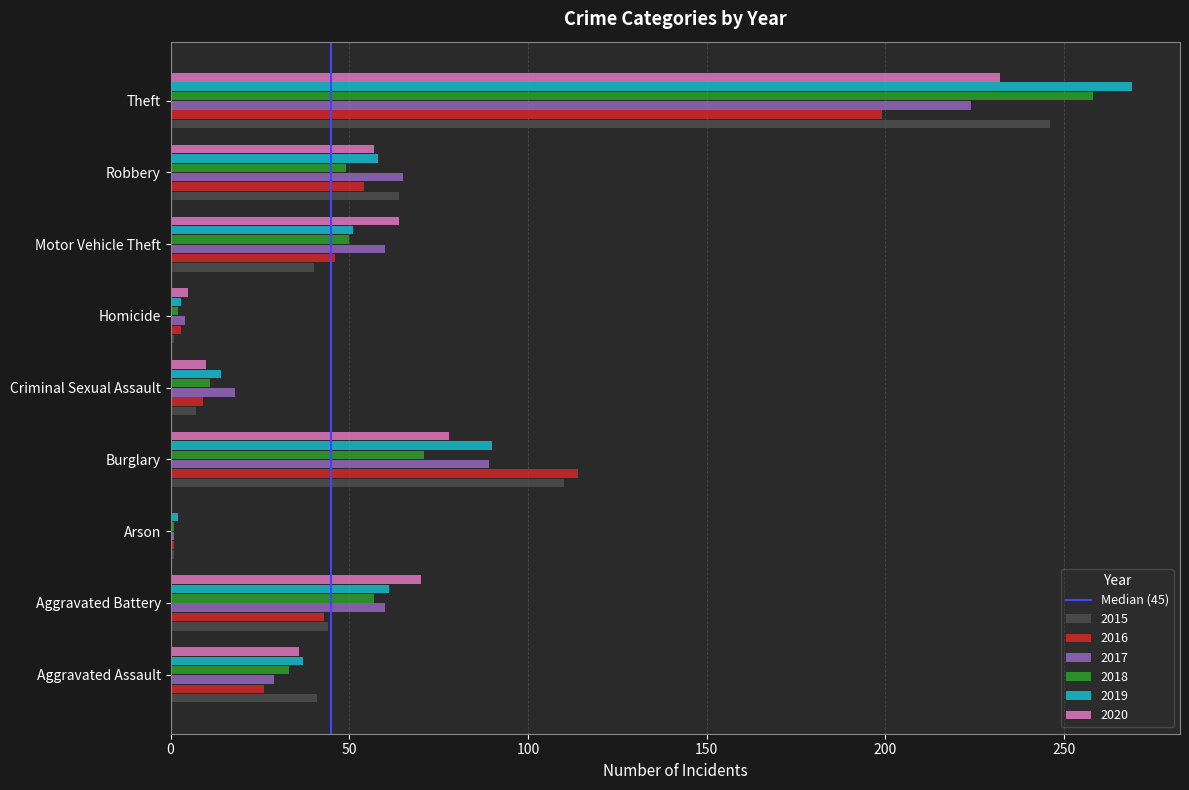

Between Burglary and Motor Vehicle Theft, which series saw the biggest shift?

2015